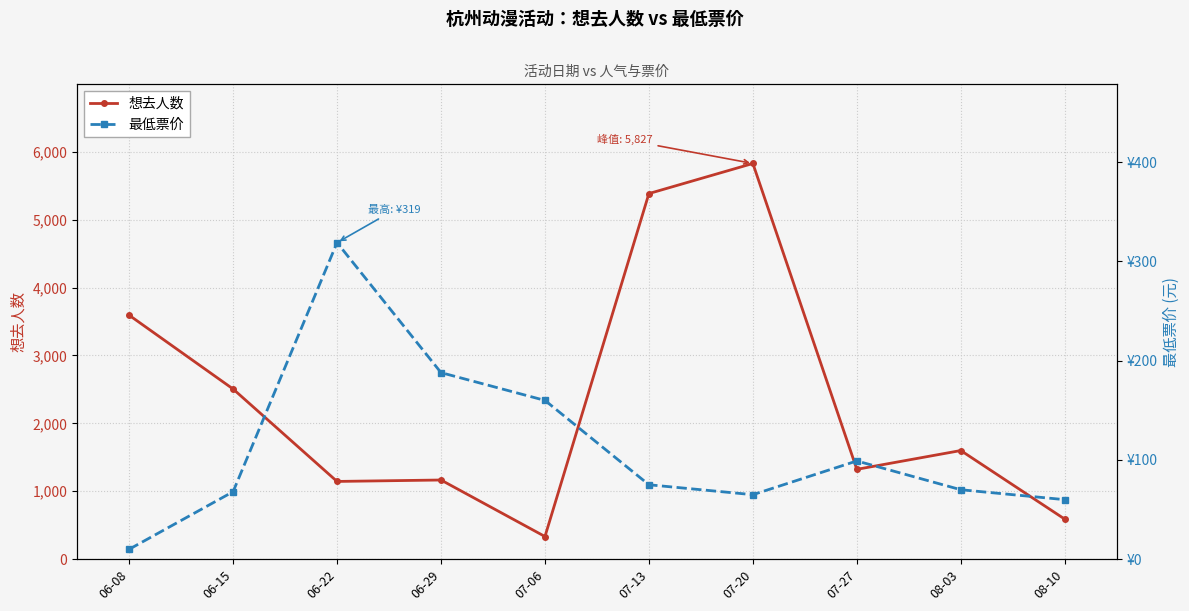

At which label is 想去人数 closest to 3080?

06-08